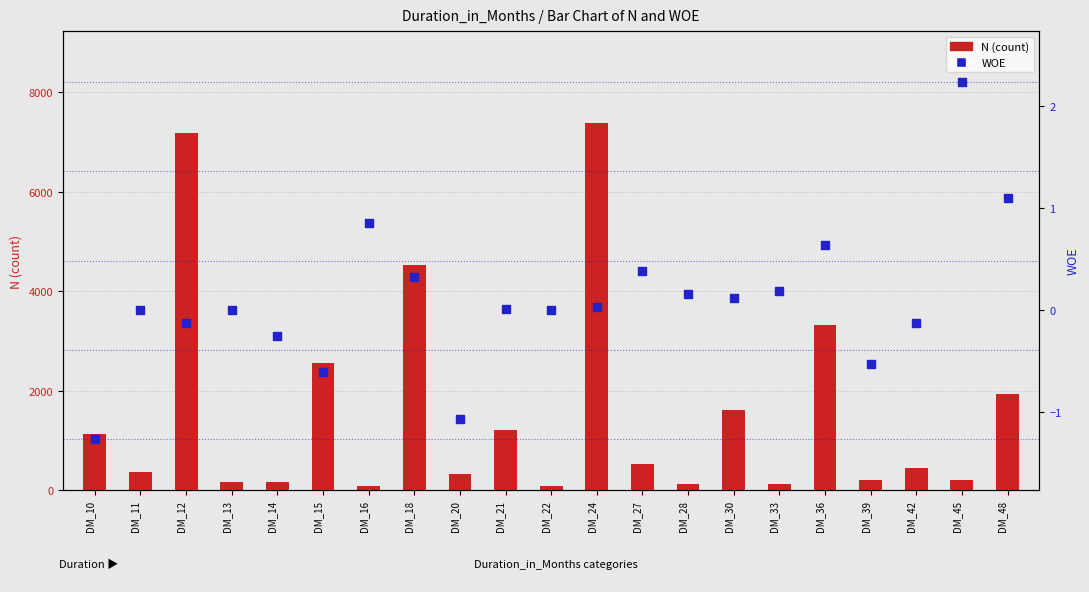

Which series has the largest Y range (max minus min)?

N (count)